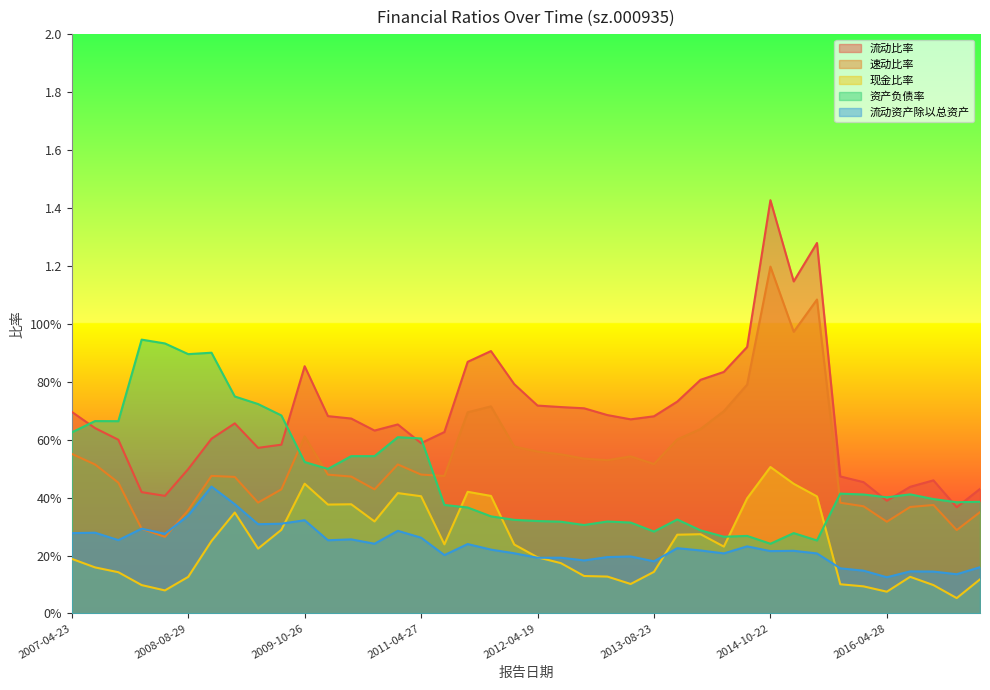

How many lines are shown in the chart?

5